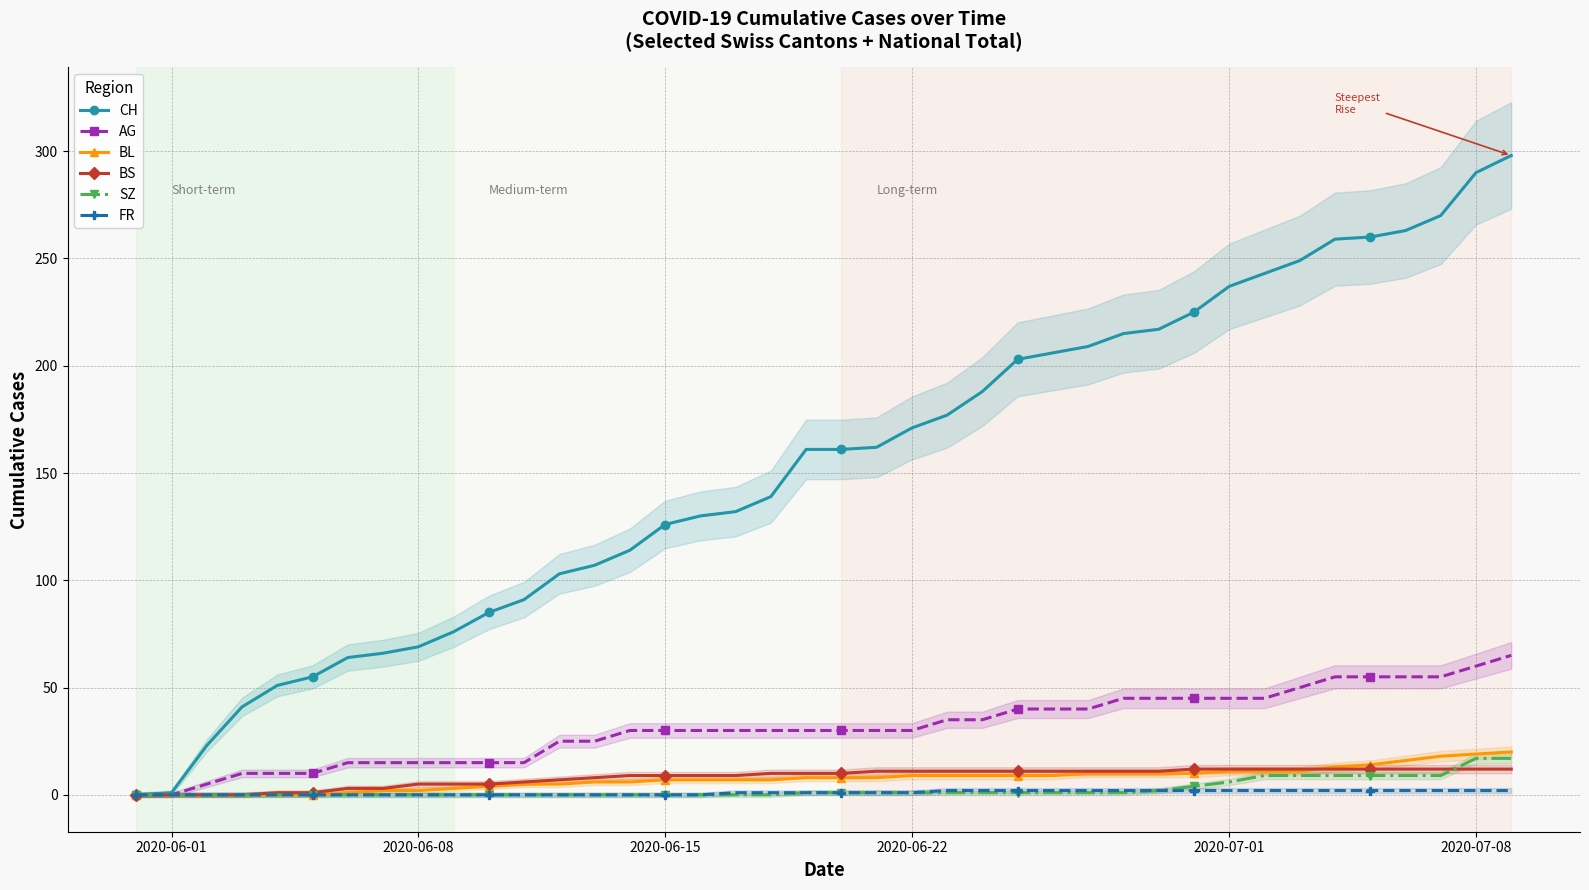

True or false: SZ and BL intersect in this chart.

False